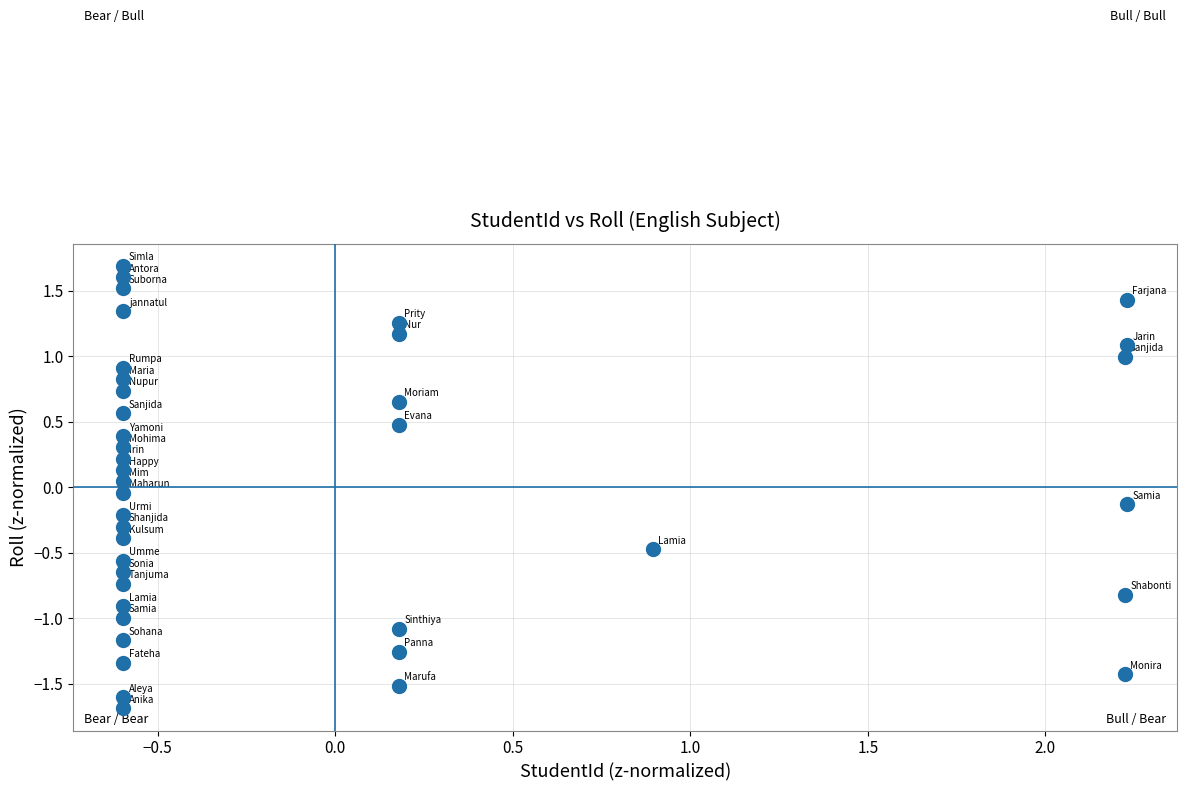

What is the range of X values (max minus min)?

2.8